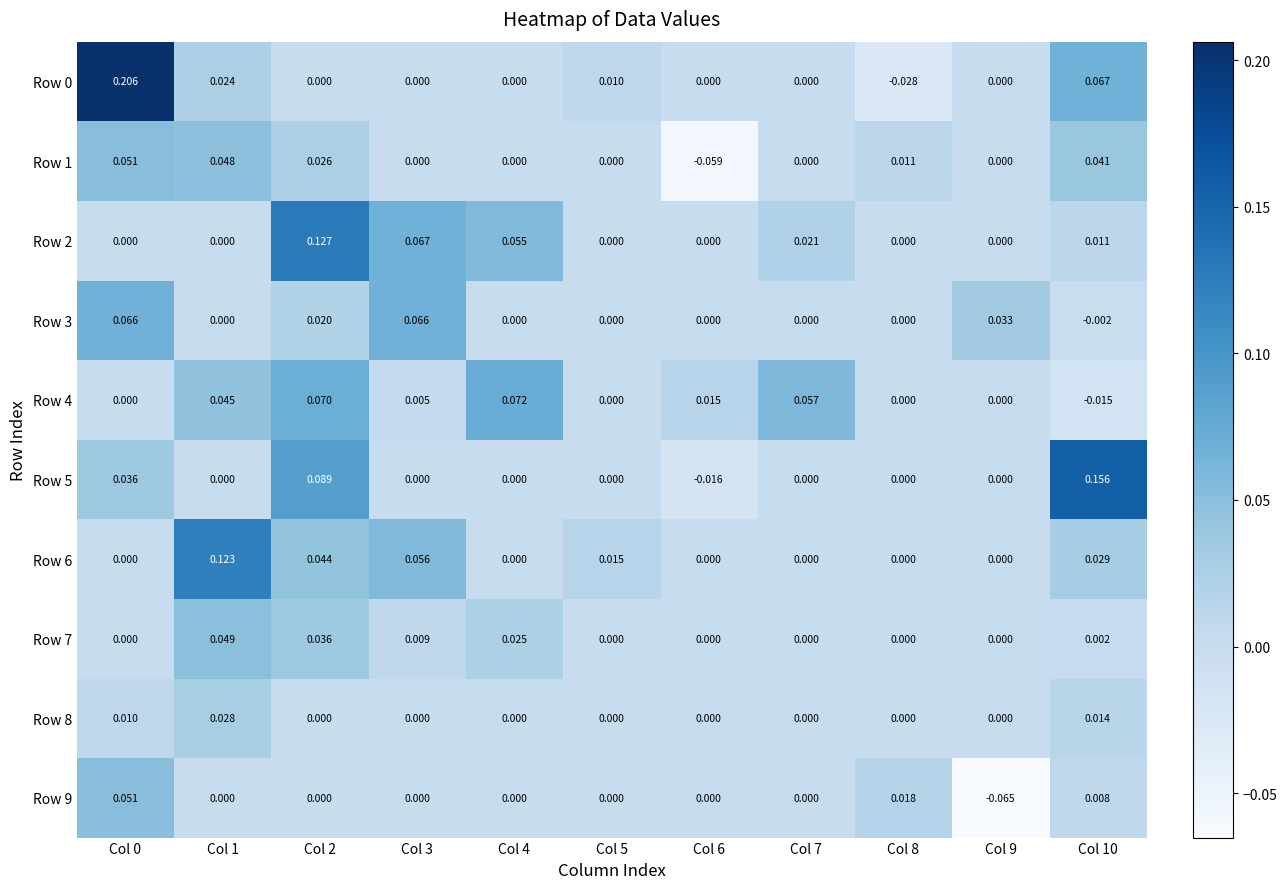

Rank the series by their maximum value, from highest to lowest.

Row 0, Row 5, Row 2, Row 6, Row 4, Row 3, Row 1, Row 9, Row 7, Row 8